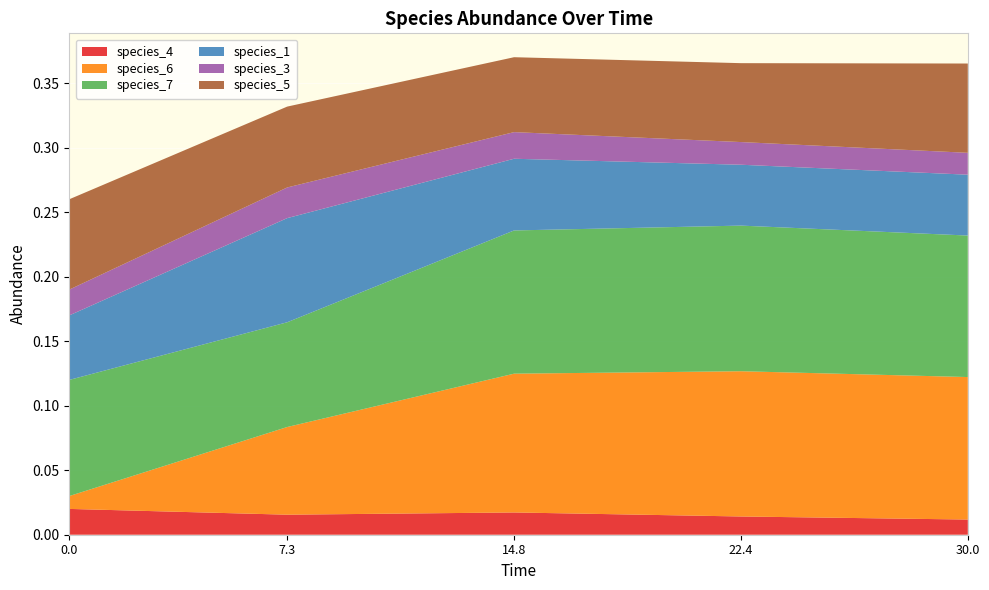

Reading left to right, what are all the values shown in this chart?

species_4: 0.0=0.0	7.272727272727273=0.0	14.84848484848485=0.0	22.424242424242426=0.0	30.0=0.0
species_6: 0.0=0.0	7.272727272727273=0.1	14.84848484848485=0.1	22.424242424242426=0.1	30.0=0.1
species_7: 0.0=0.1	7.272727272727273=0.1	14.84848484848485=0.1	22.424242424242426=0.1	30.0=0.1
species_1: 0.0=0.1	7.272727272727273=0.1	14.84848484848485=0.1	22.424242424242426=0.0	30.0=0.0
species_3: 0.0=0.0	7.272727272727273=0.0	14.84848484848485=0.0	22.424242424242426=0.0	30.0=0.0
species_5: 0.0=0.1	7.272727272727273=0.1	14.84848484848485=0.1	22.424242424242426=0.1	30.0=0.1